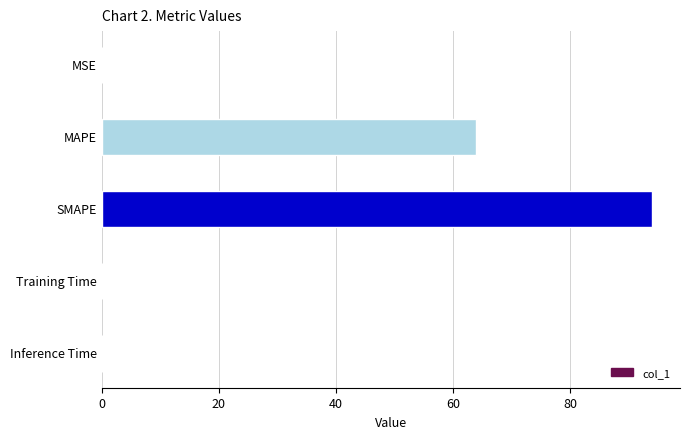

The chart shows a value of 64.0 at MAPE. True or false?

True